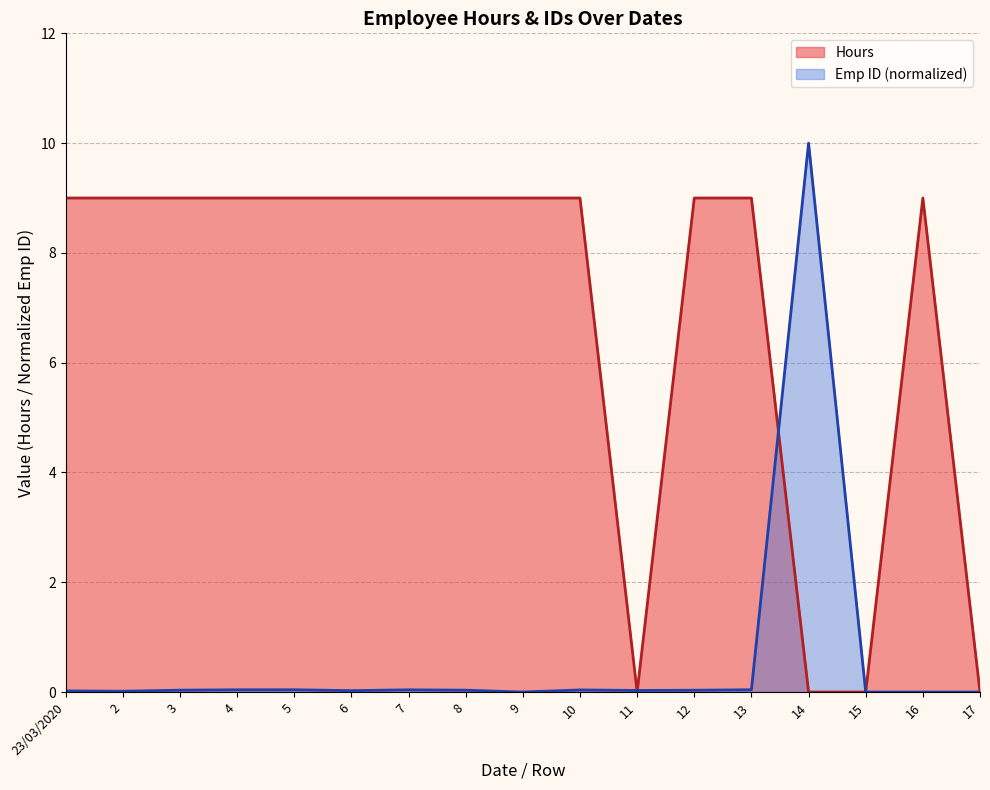

Where is the first local maximum?

16